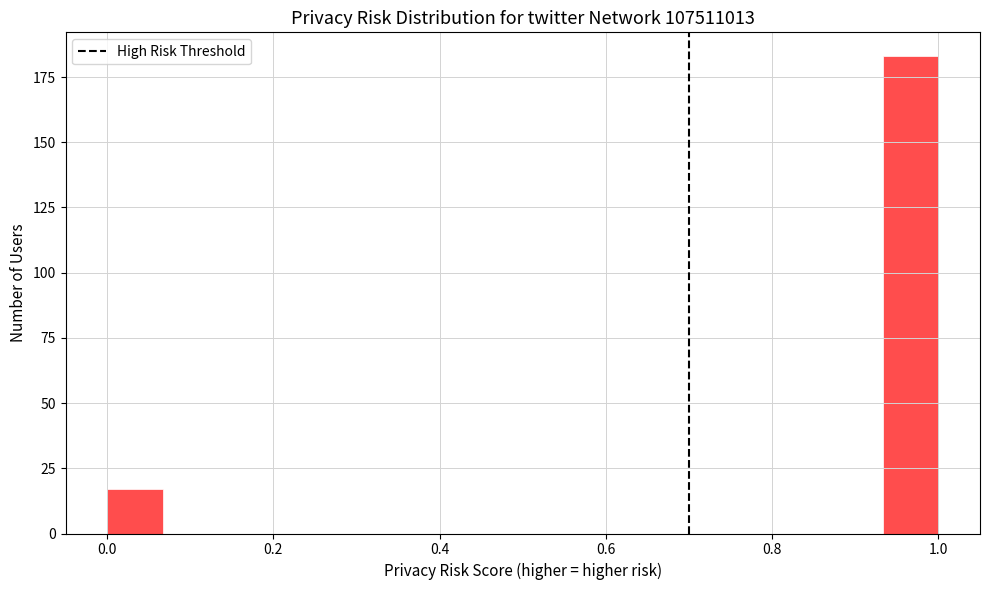

Around what value on the x-axis is the tallest bar? Give the approximate position of its centre, as read against the axis.

0.96